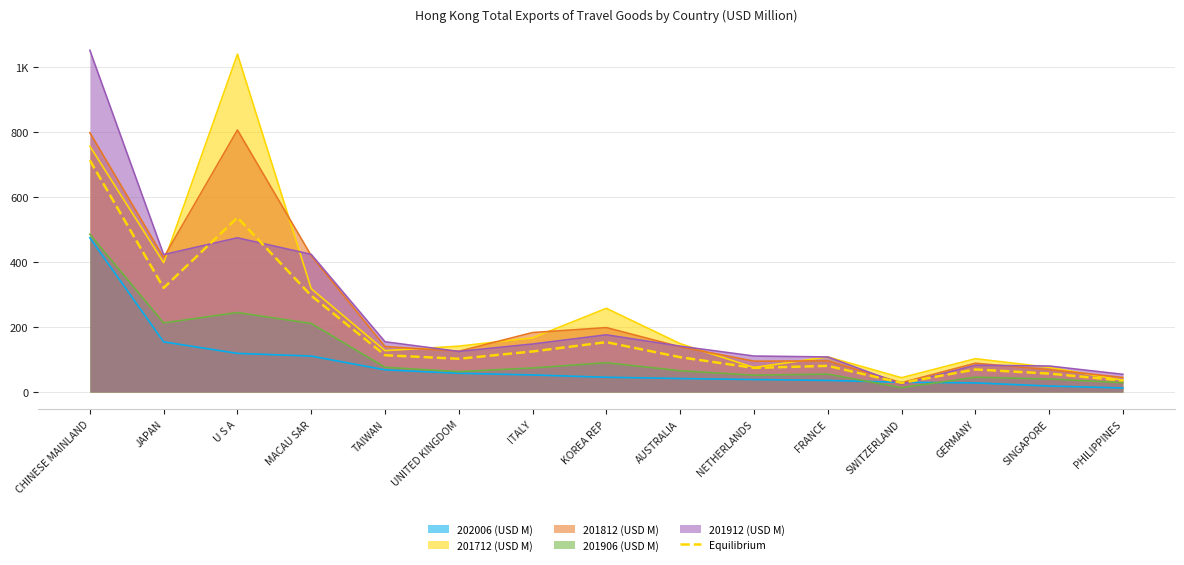

What are all the series names shown in the legend?

202006 (USD M), 201712 (USD M), 201812 (USD M), 201906 (USD M), 201912 (USD M), Equilibrium